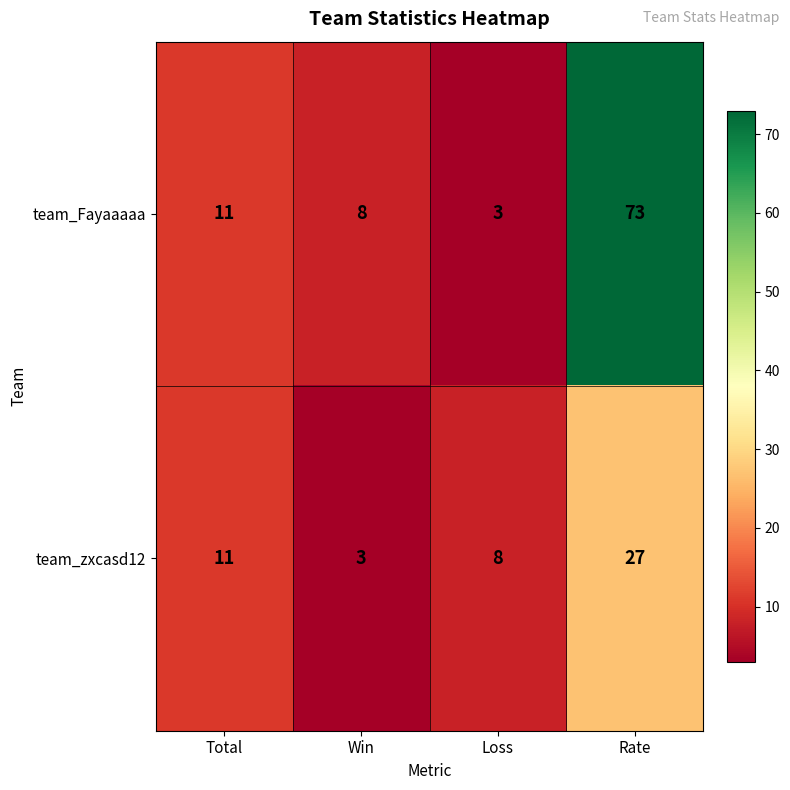

Which series has the largest range (max minus min)?

team_Fayaaaaa